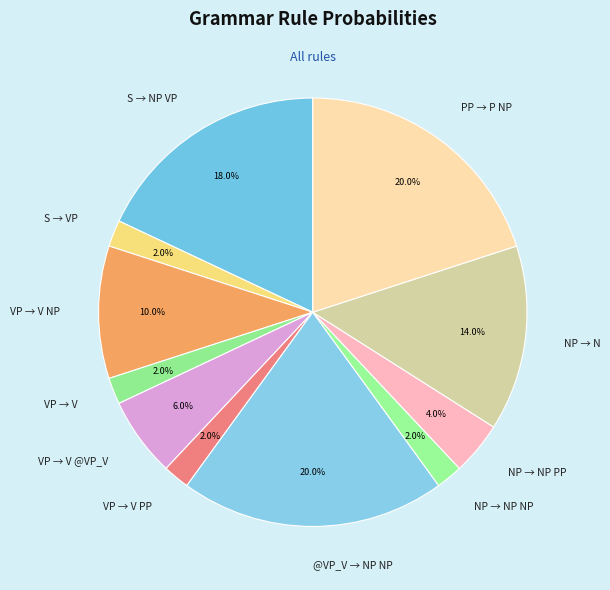

Which has a higher value, S → NP VP or @VP_V → NP NP?

@VP_V → NP NP